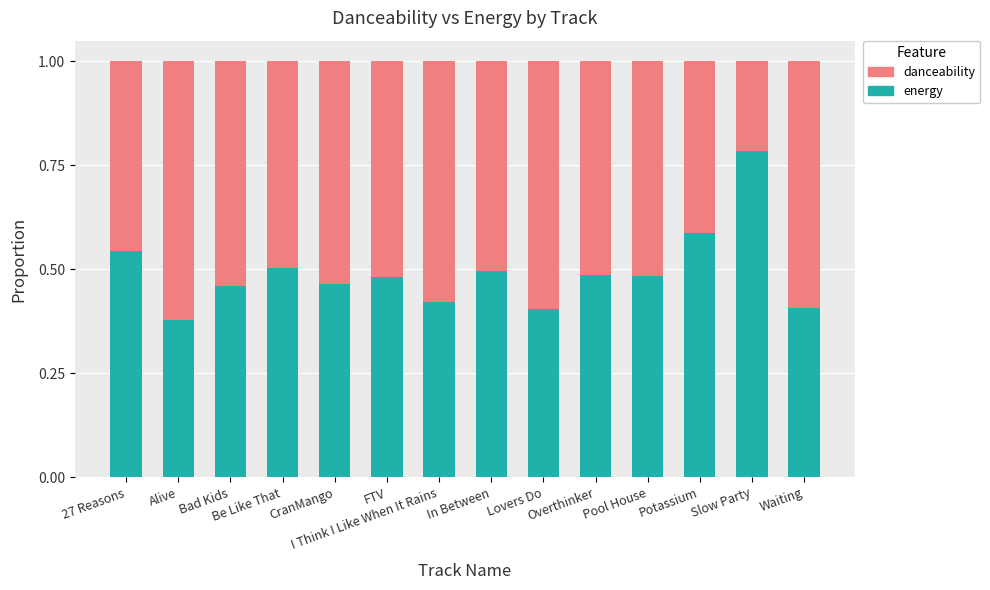

What is the total value across all series at Overthinker?

1.0